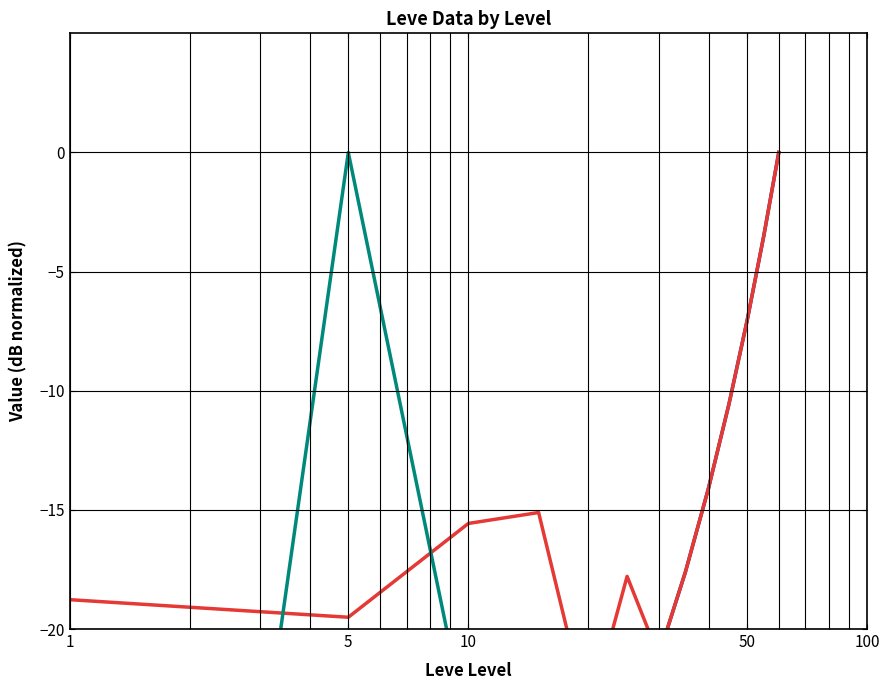

Reading left to right, extract all data points from this chart.

Leve EXP: -54.0	-40.7	-38.9	-29.6	-29.2	-25.7	-21.1	-17.6	-14.1	-10.6	-7.0	-3.5	0.0
Leve Gil: -18.8	-19.5	-15.6	-15.1	-23.7	-17.8	-21.1	-17.6	-14.1	-10.6	-7.0	-3.5	0.0
currentAveragePrice: -82.5	0.0	-24.4	-30.4	-68.6	-30.4	-64.4	-60.9	-57.4	-53.9	-50.4	-46.8	-43.3